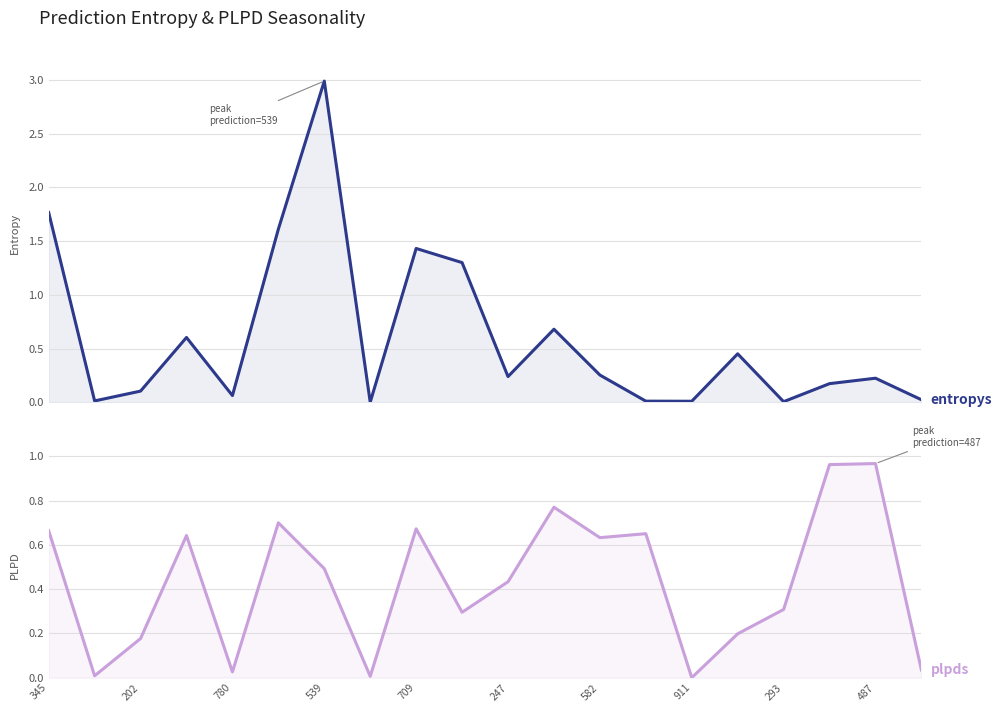

What is the difference between the second highest and second lowest values in the plpds series?

1.0